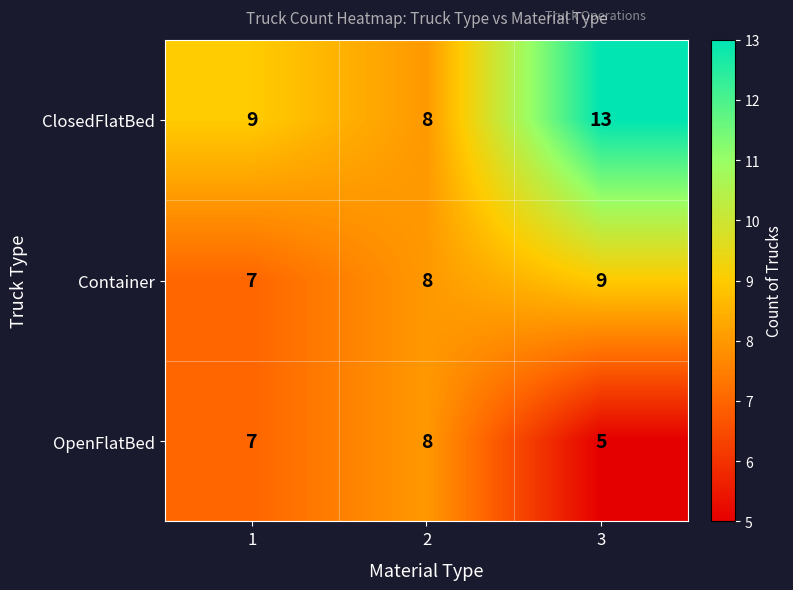

How many OpenFlatBed values are between 5 and 8?

3